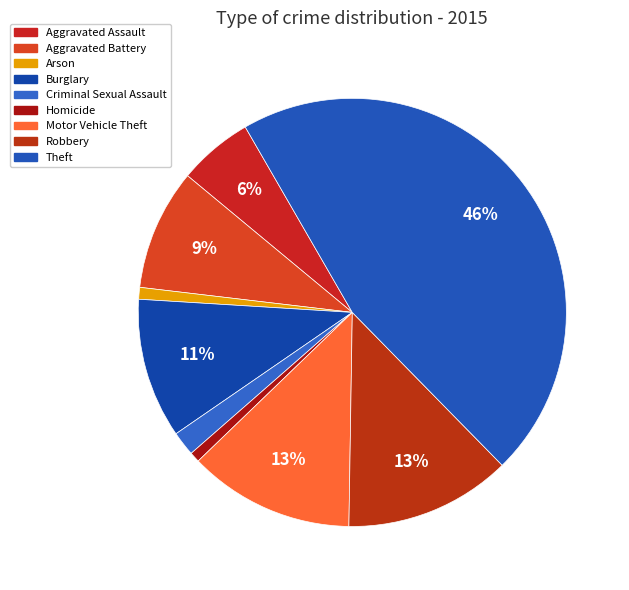

To the nearest percent, what portion does Burglary represent?

11%